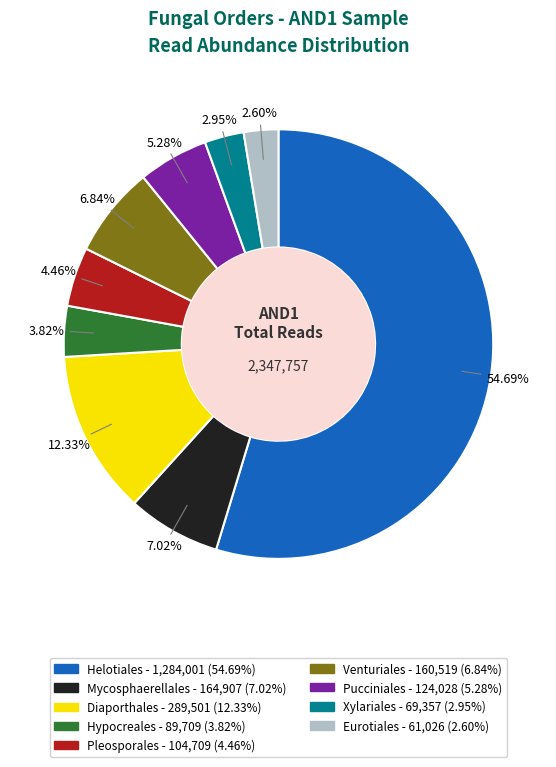

Is there any slice that represents more than half of the pie?

Yes